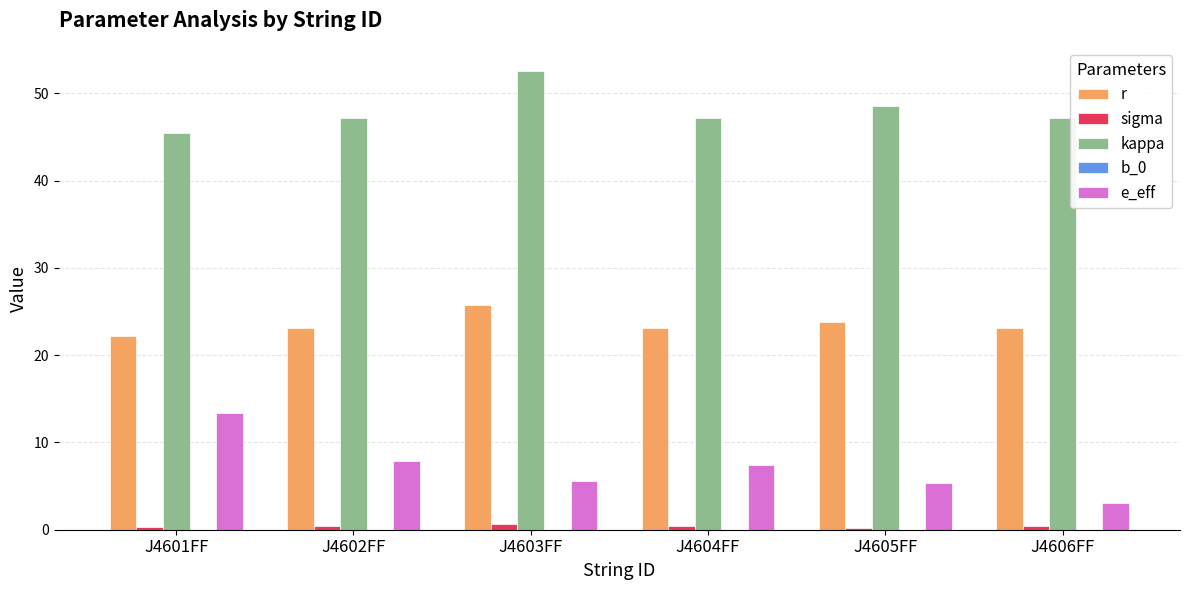

Which series has the largest total across all categories?

kappa